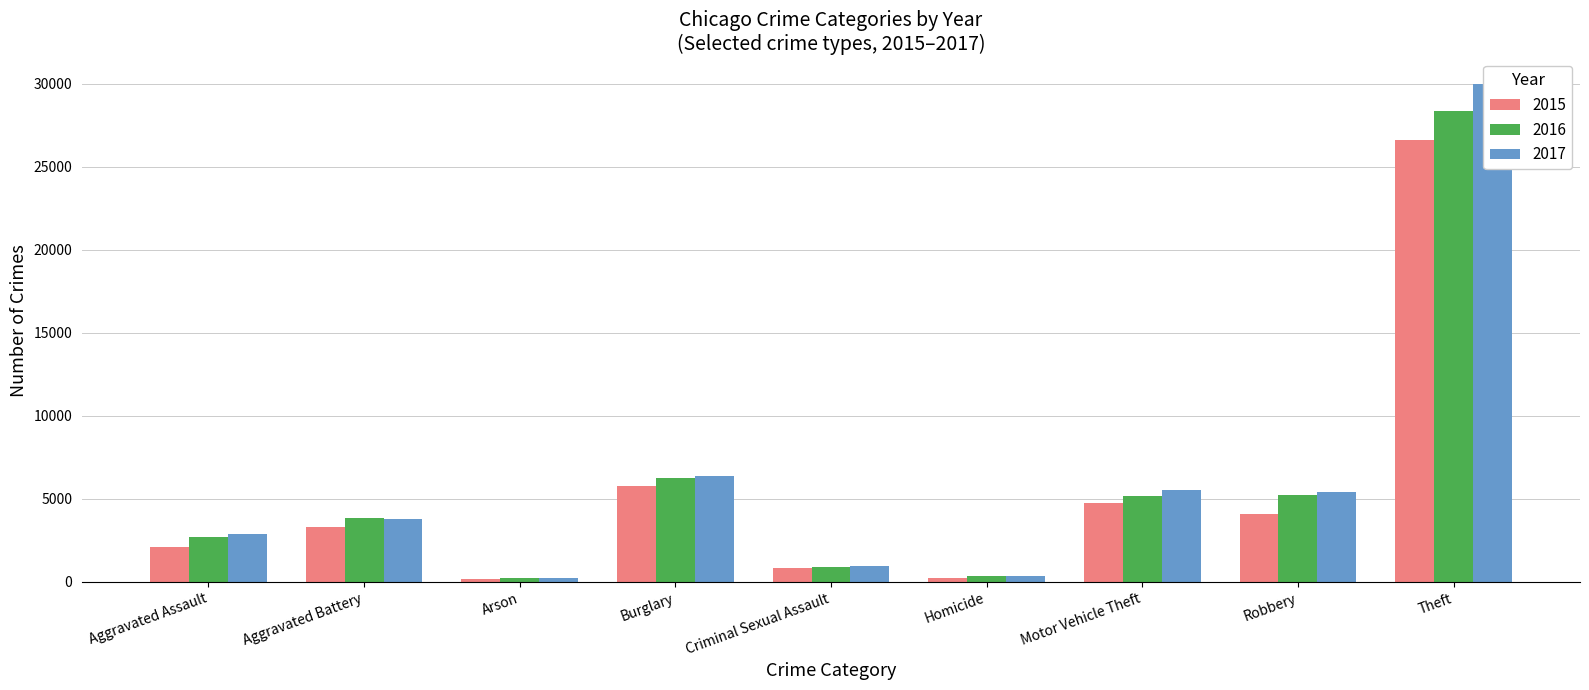

How many bars are there in each group?

3